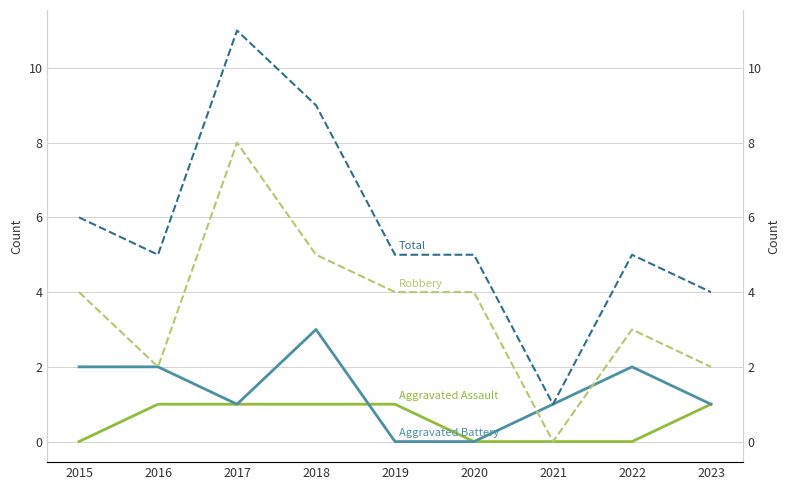

What is the total value across all series at 2015?

12